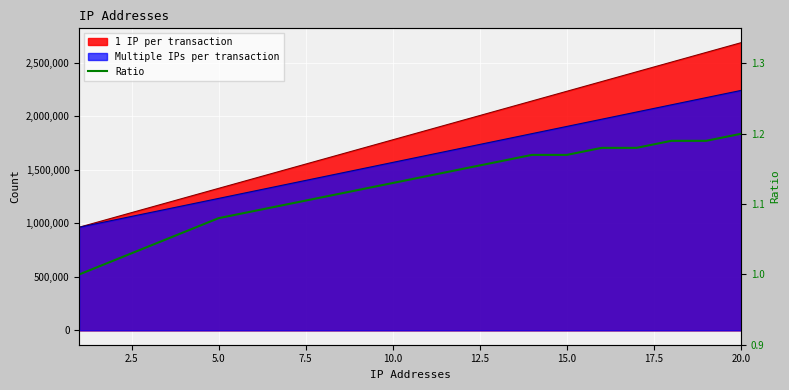

What is the sum of all values?

22.5